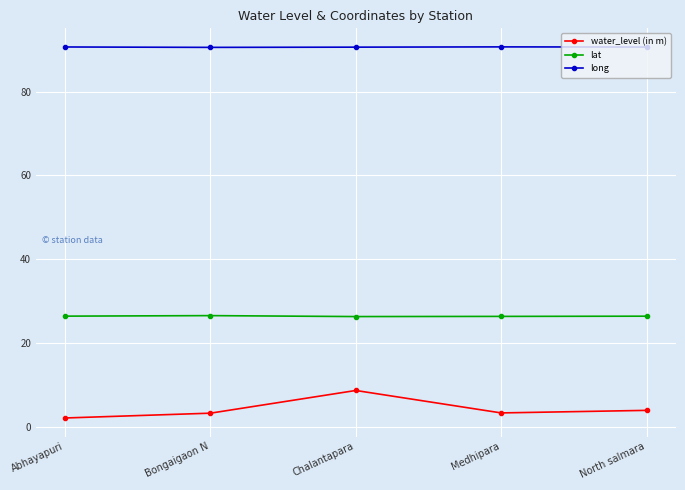

Is the value of water_level (in m) at Chalantapara greater than the value of lat at Chalantapara?

No